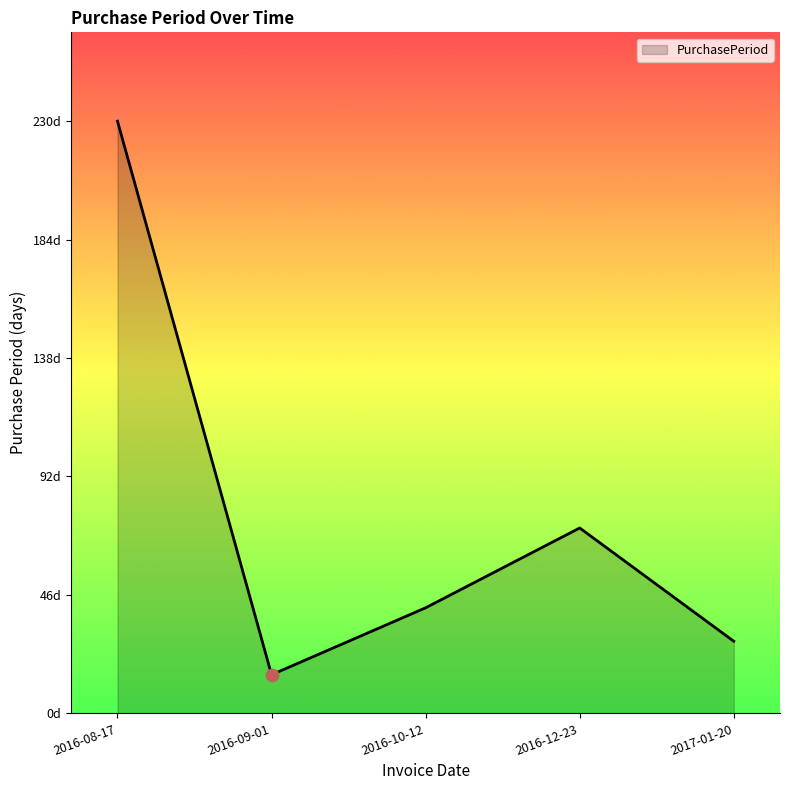

Does the chart have visible grid lines?

No